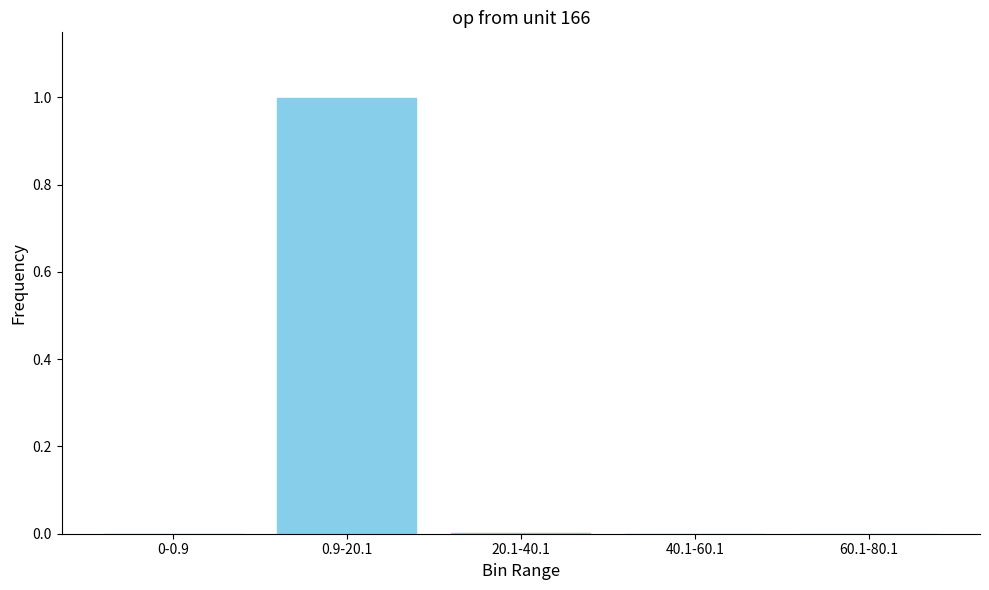

The chart shows a value of 0.5 at 0-0.9. True or false?

False